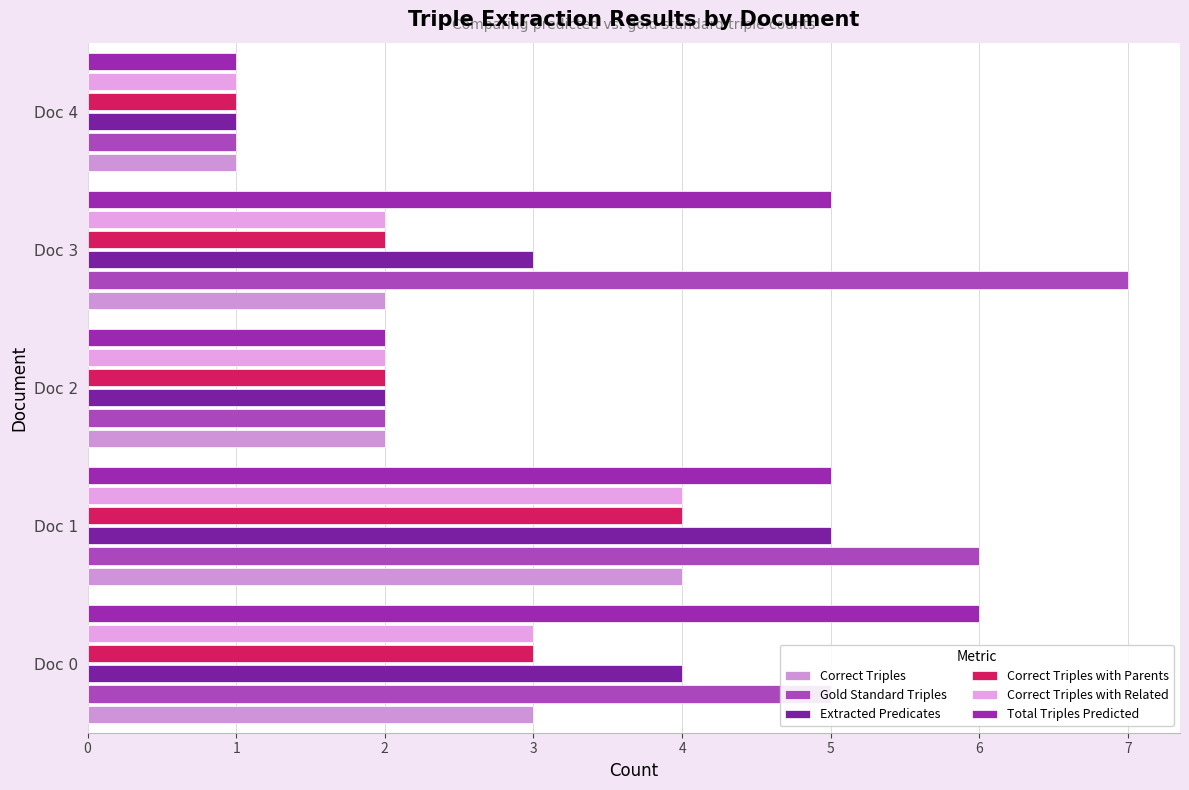

What is the value of the Correct Triples with Parents bar at the 5th from the left?

1